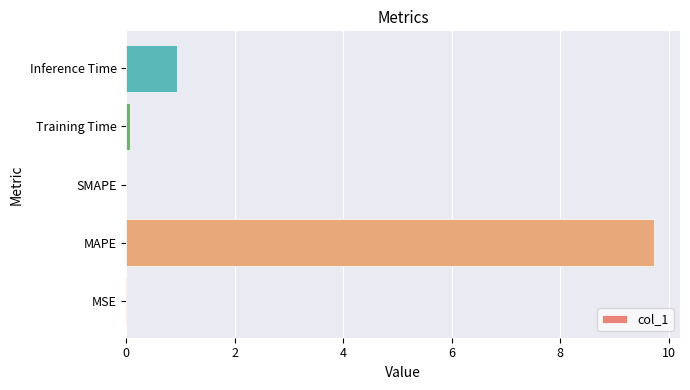

The chart shows a value of 0.0 at MSE. True or false?

True